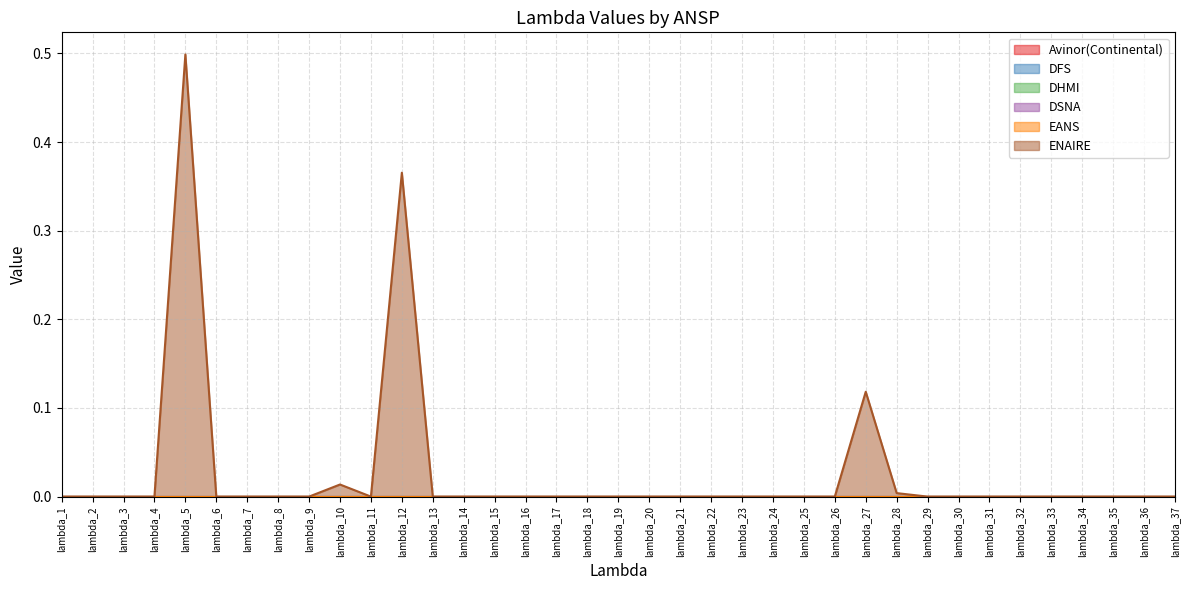

True or false: ENAIRE and Avinor(Continental) intersect in this chart.

False